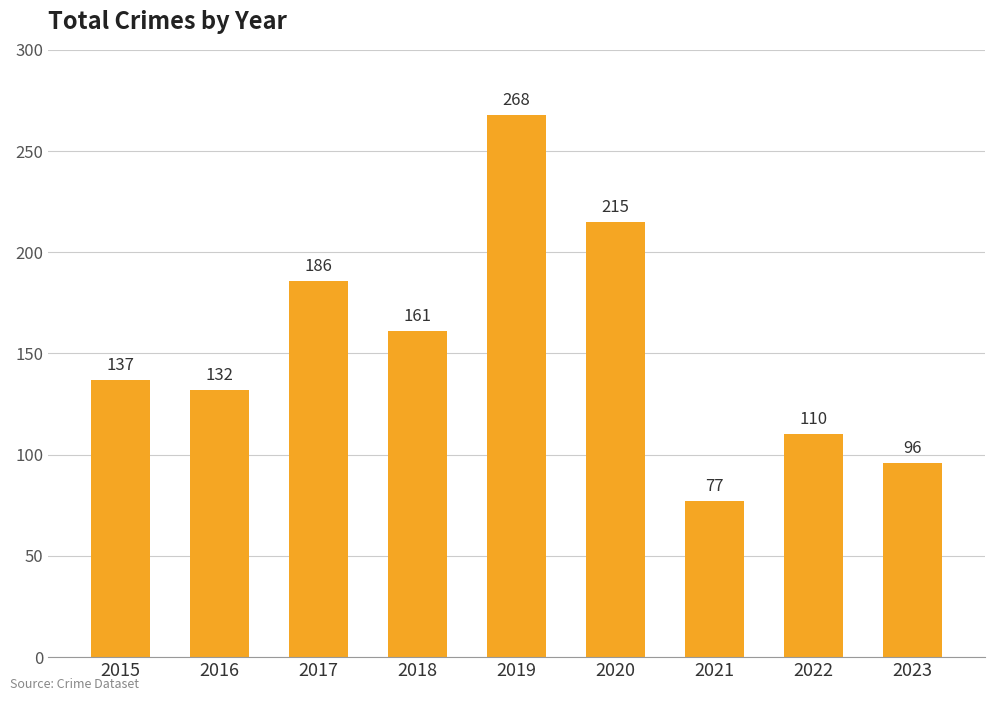

The chart shows a value of 150 at 2020. True or false?

False